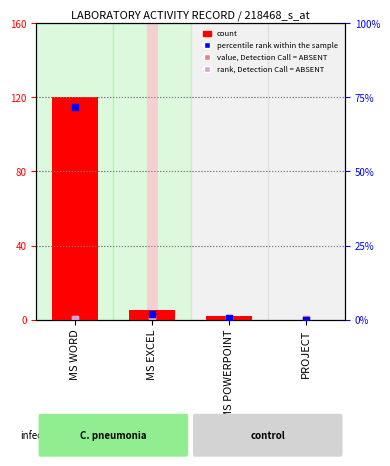

Which series reaches the minimum Y coordinate?

count